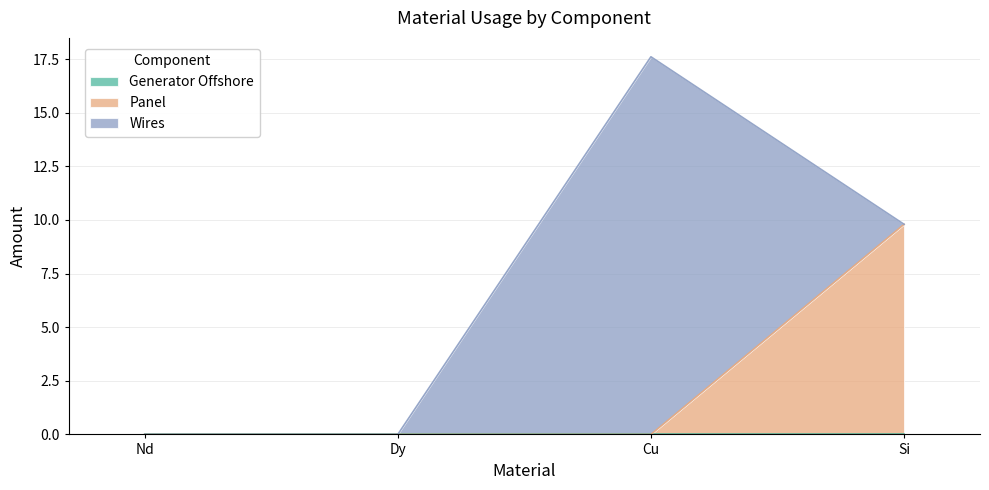

Reading left to right, list all the values displayed in this chart.

Generator Offshore: 0.0	0.0	0.0	0.0
Panel: 0.0	0.0	0.0	9.8
Wires: 0.0	0.0	17.6	0.0